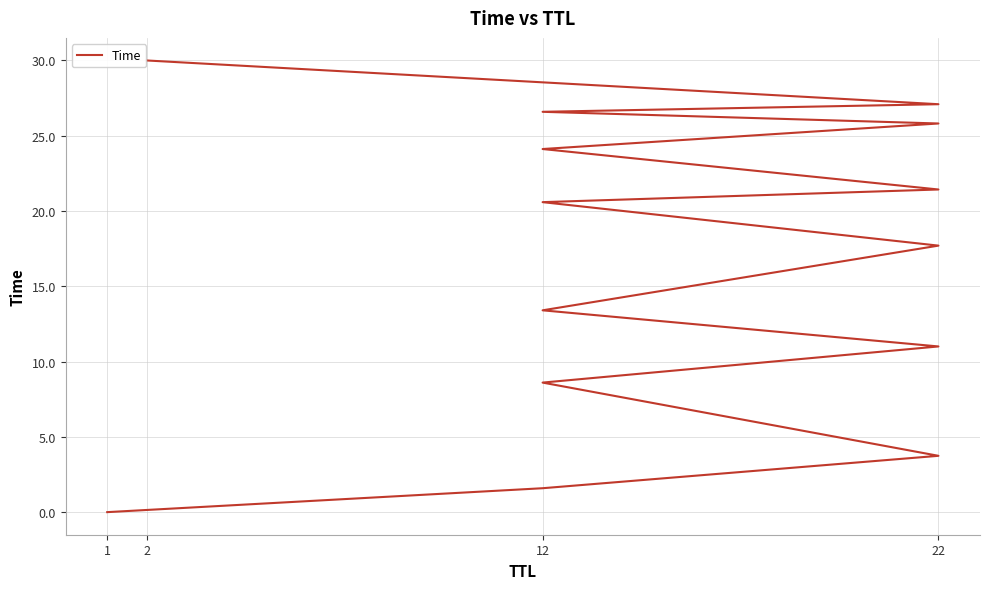

What is the sum of all values?

231.7